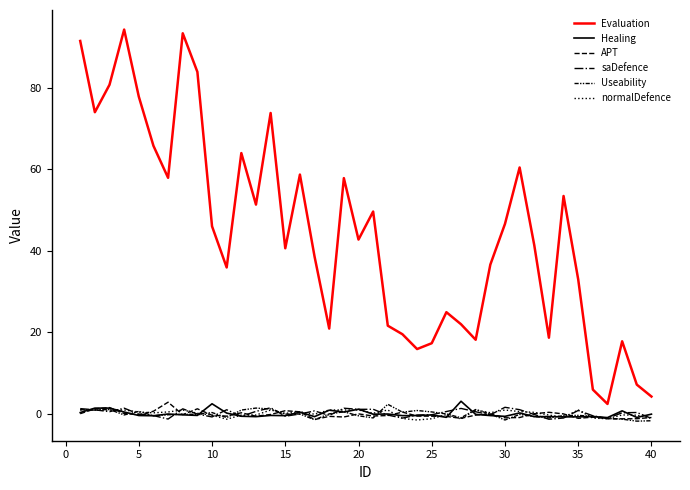

Is this an area chart (filled region under the line)?

No